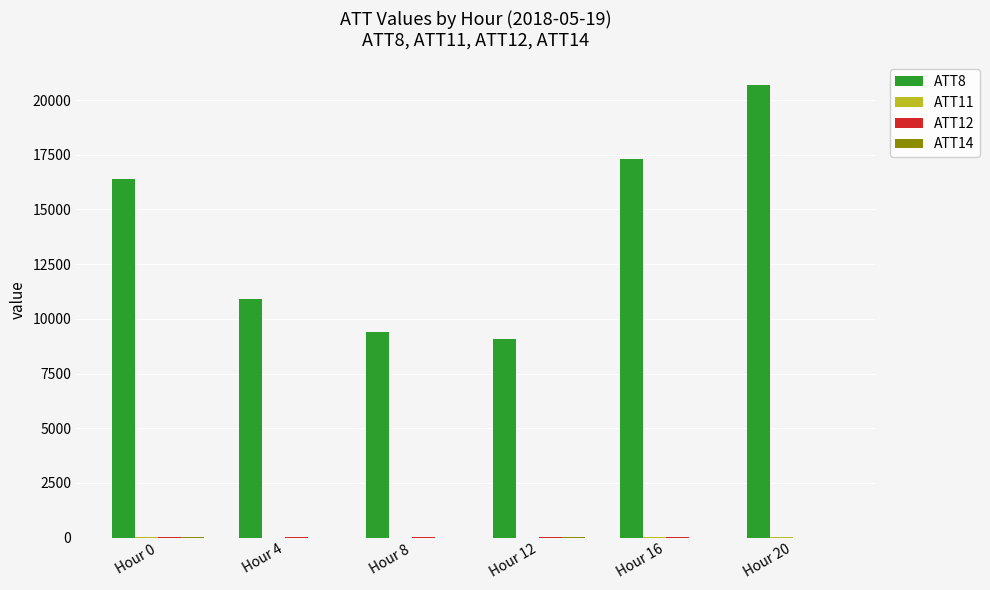

At which category does the chart reach its peak across all series?

Hour 20